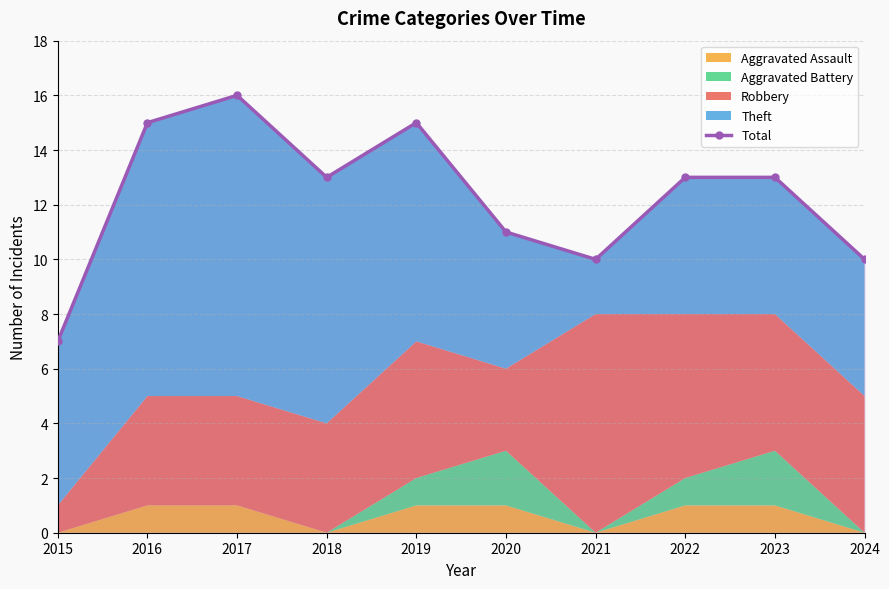

Count the values in the range 10 to 15.

8